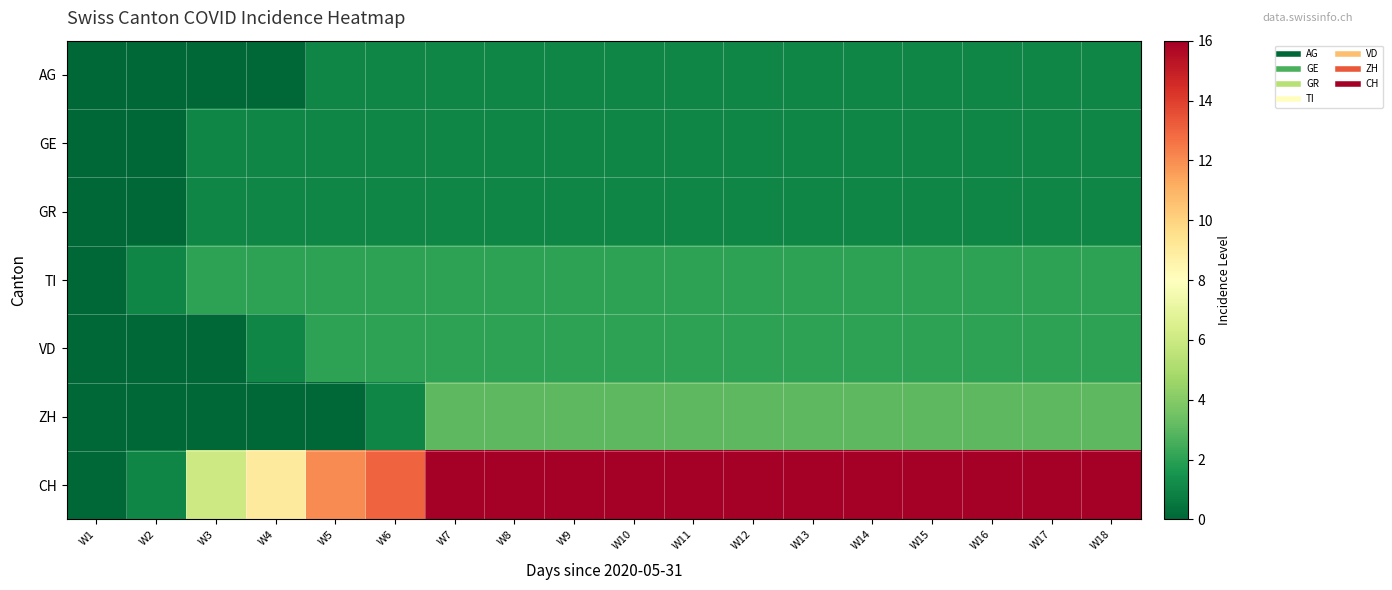

What is the maximum value shown in the chart?

16